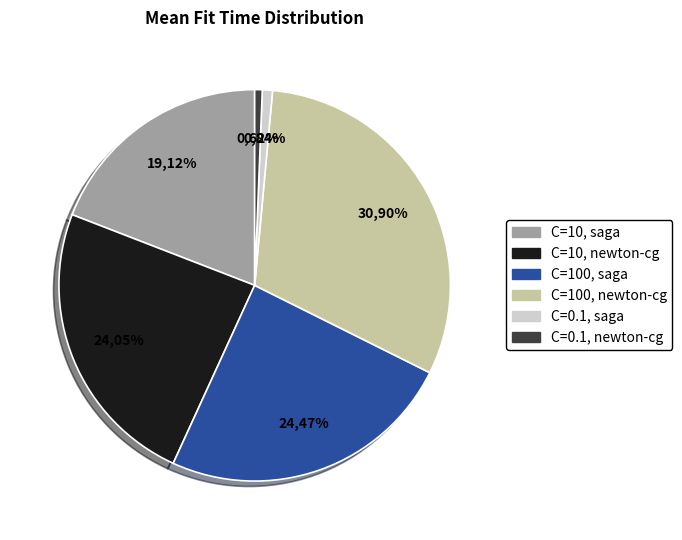

Which slice is the smallest?

C=0.1, newton-cg